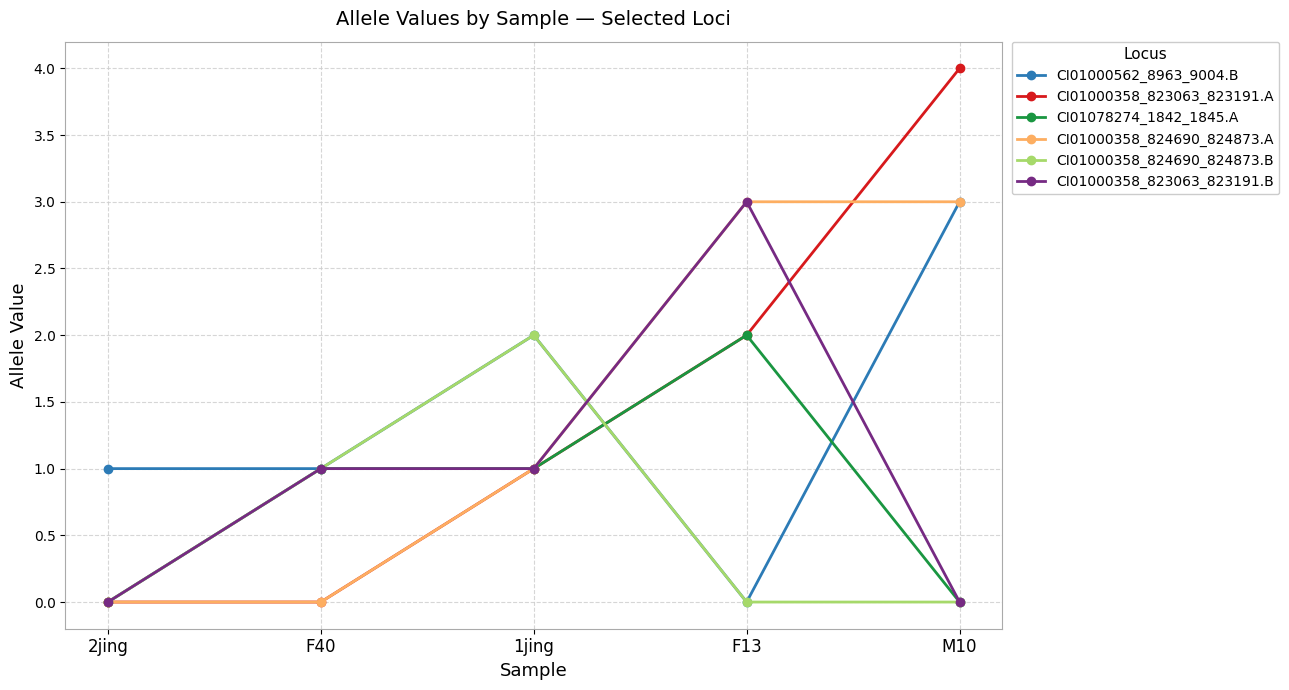

At which category does CI01000562_8963_9004.B reach its first local peak?

1jing